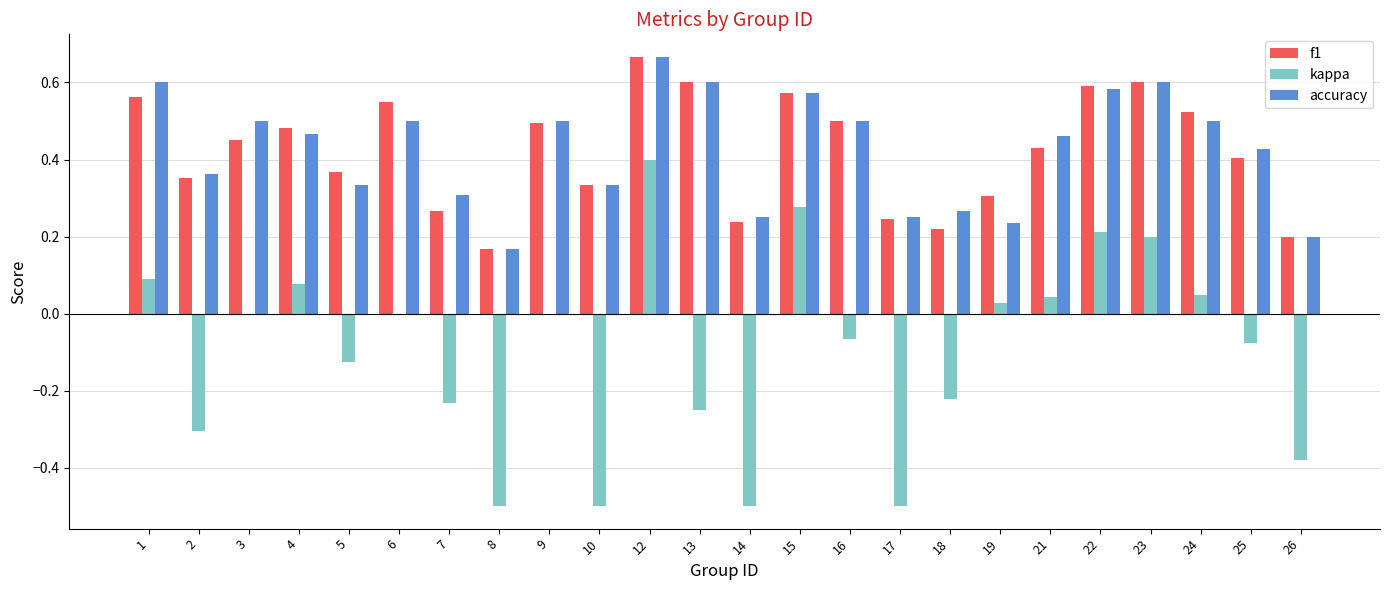

What is the sum of all accuracy values?

10.2